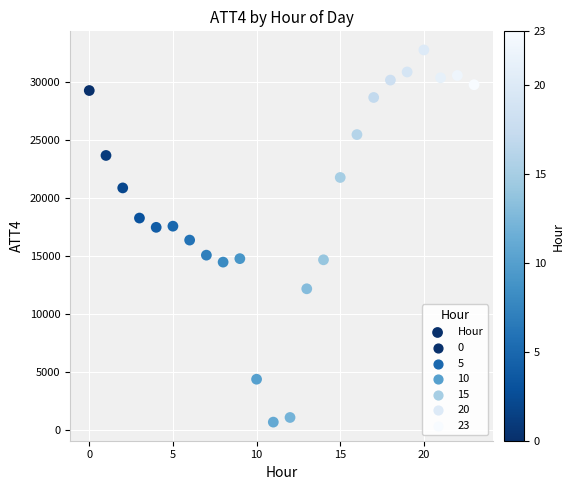

What is the range of Y values (max minus min)?

32100